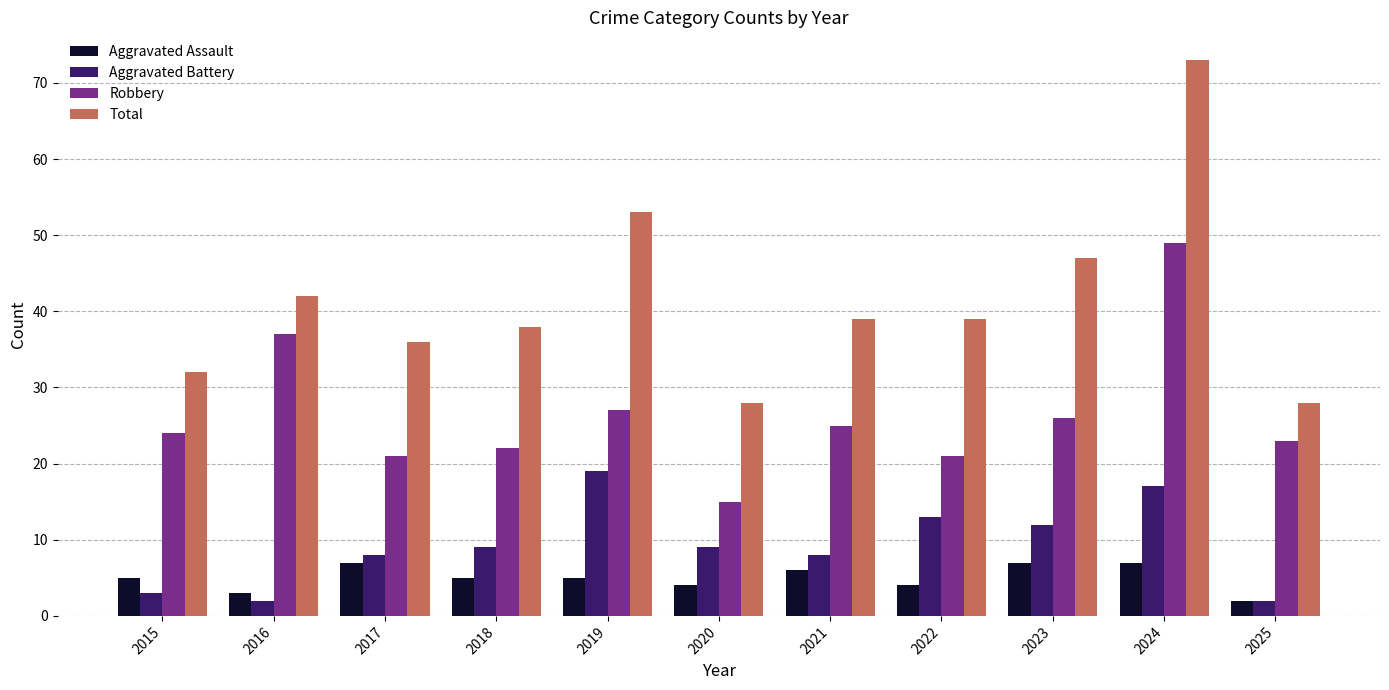

What is the minimum value for Total?

28